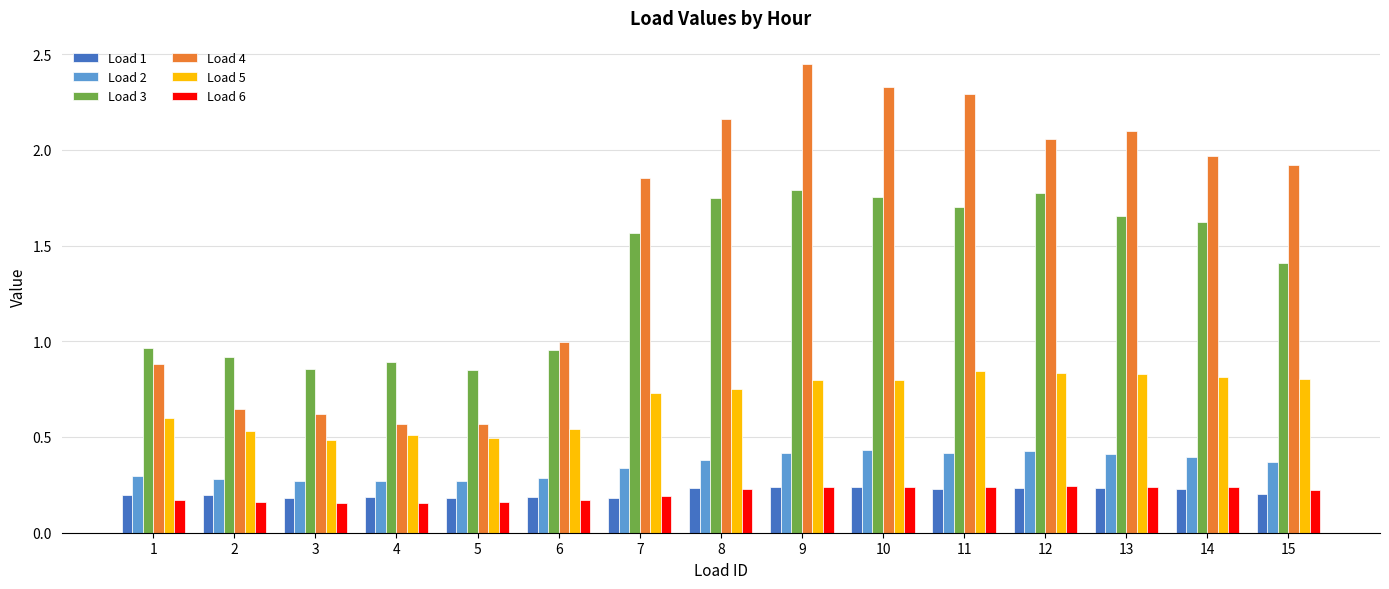

Count the number of data series in this chart.

6